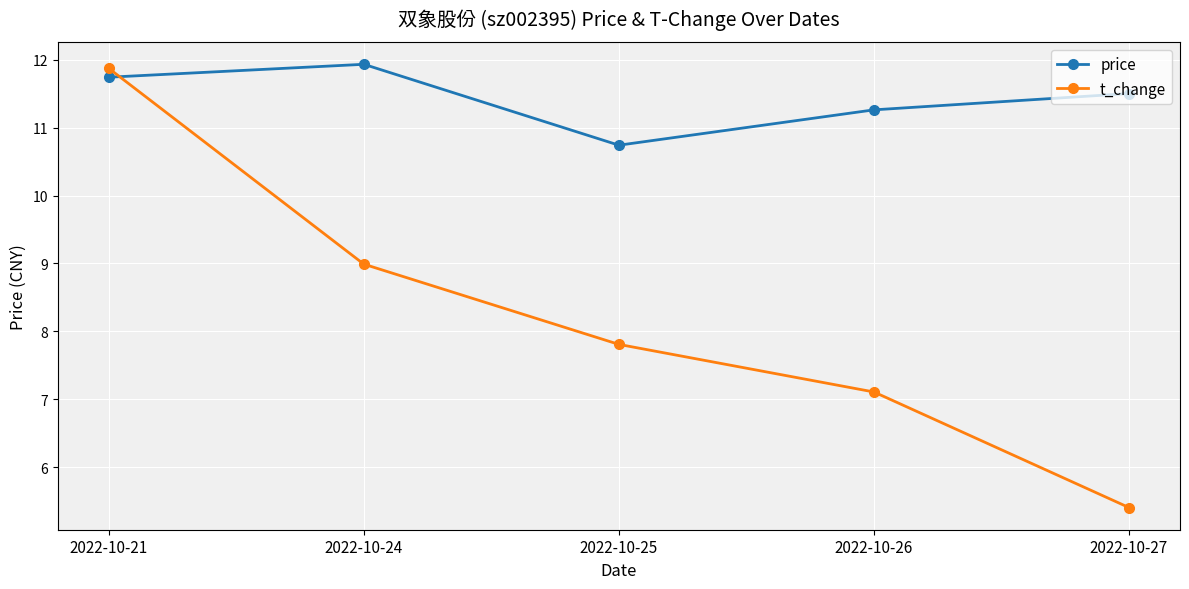

What is the sum of the t_change values at 2022-10-27 and 2022-10-24?

14.4